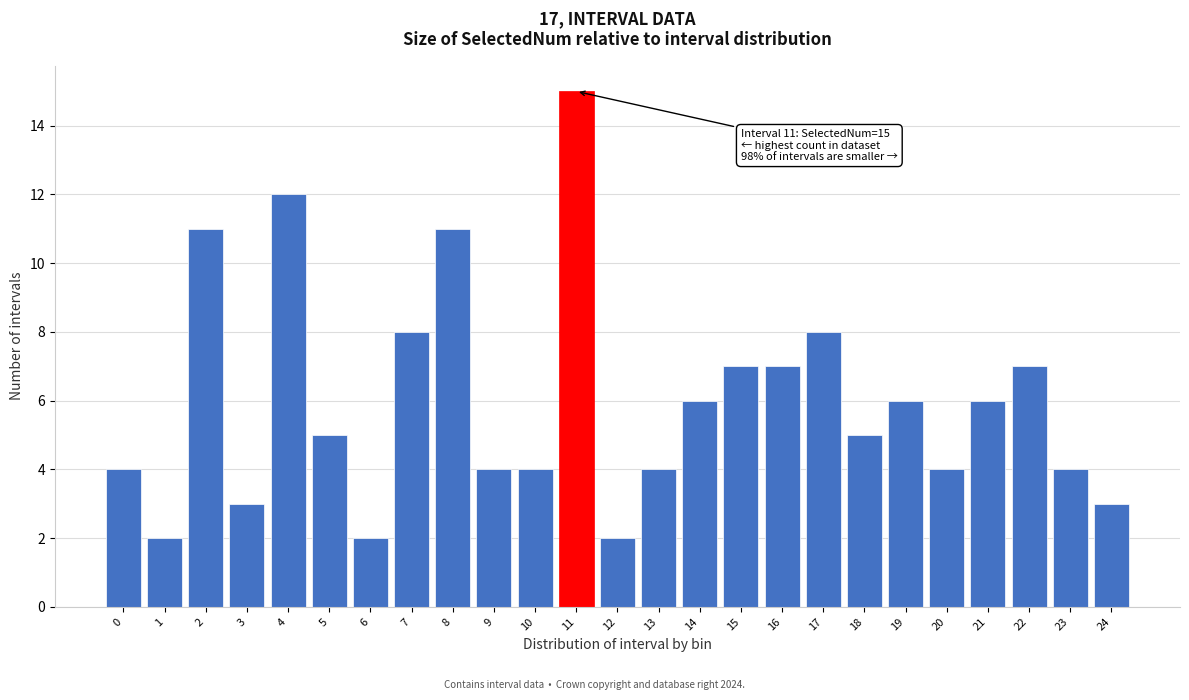

Reading left to right, extract all data points from this chart.

0=4	1=2	2=11	3=3	4=12	5=5	6=2	7=8	8=11	9=4	10=4	11=15	12=2	13=4	14=6	15=7	16=7	17=8	18=5	19=6	20=4	21=6	22=7	23=4	24=3